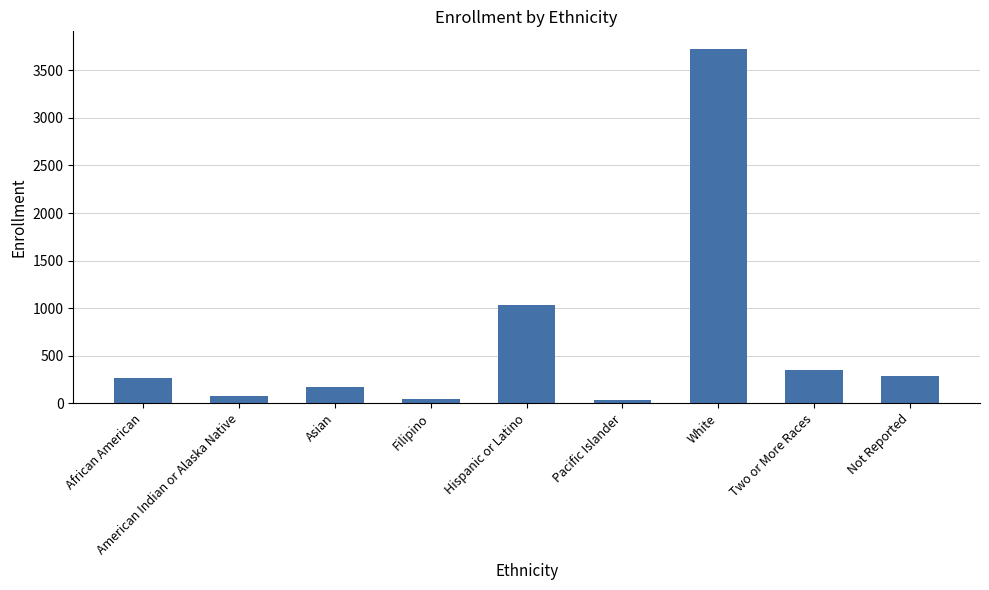

What is the label of the 3rd bar from the left?

Asian